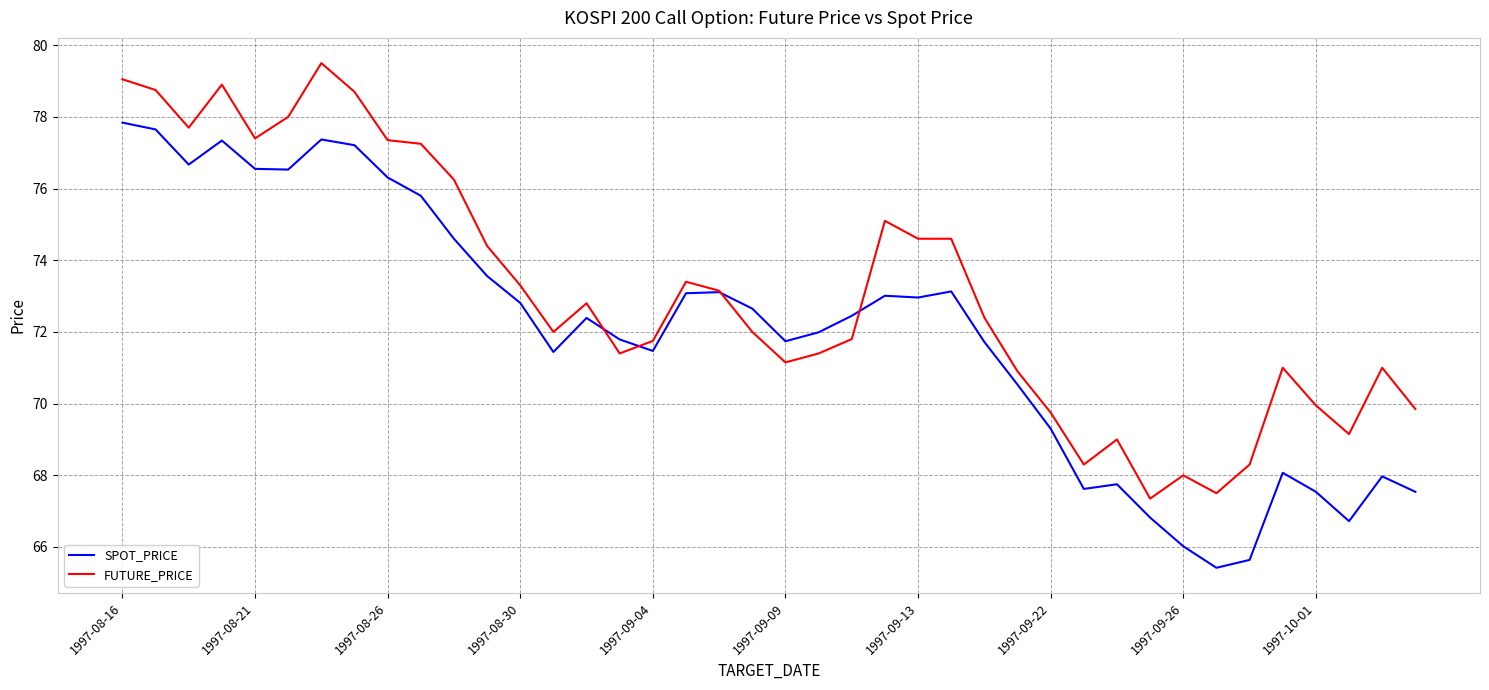

Which series has the largest total across all categories?

FUTURE_PRICE